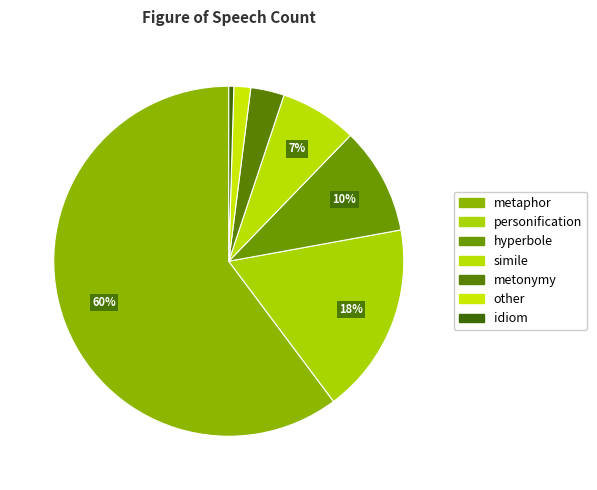

Count the number of slices in the pie.

7